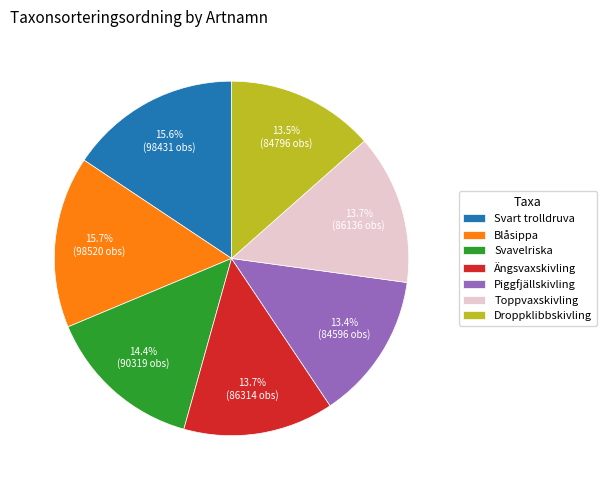

Approximately how many times larger is the value at Svavelriska compared to Svart trolldruva?

0.9